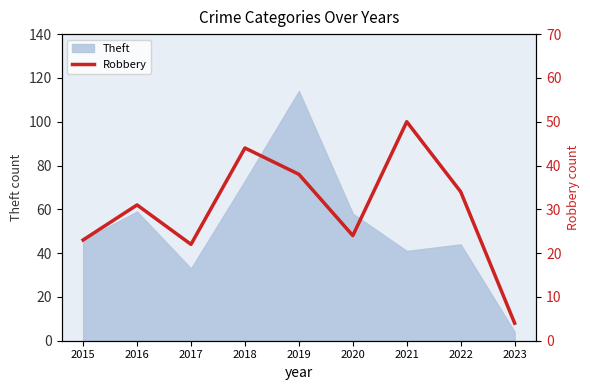

Is it true that the value at 2022 is 45?

False